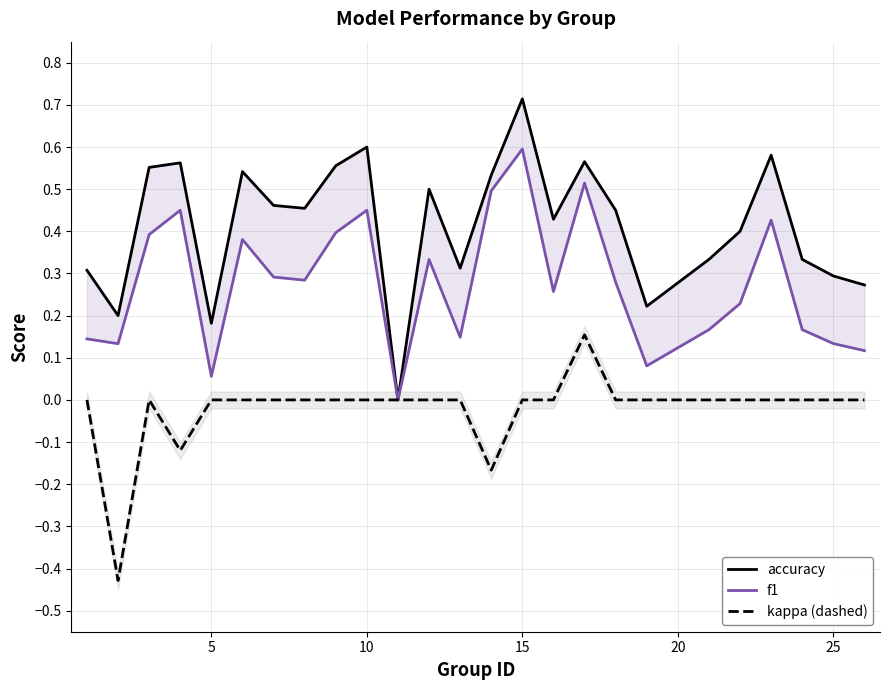

Reading left to right, transcribe all the data shown in this chart.

accuracy: 0.3	0.2	0.6	0.6	0.2	0.5	0.5	0.5	0.6	0.6	0.0	0.5	0.3	0.5	0.7	0.4	0.6	0.5	0.2	0.3	0.4	0.6	0.3	0.3	0.3
f1: 0.1	0.1	0.4	0.4	0.1	0.4	0.3	0.3	0.4	0.5	0.0	0.3	0.1	0.5	0.6	0.3	0.5	0.3	0.1	0.2	0.2	0.4	0.2	0.1	0.1
kappa (dashed): 0.0	-0.4	0.0	-0.1	0.0	0.0	0.0	0.0	0.0	0.0	0.0	0.0	0.0	-0.2	0.0	0.0	0.2	0.0	0.0	0.0	0.0	0.0	0.0	0.0	0.0